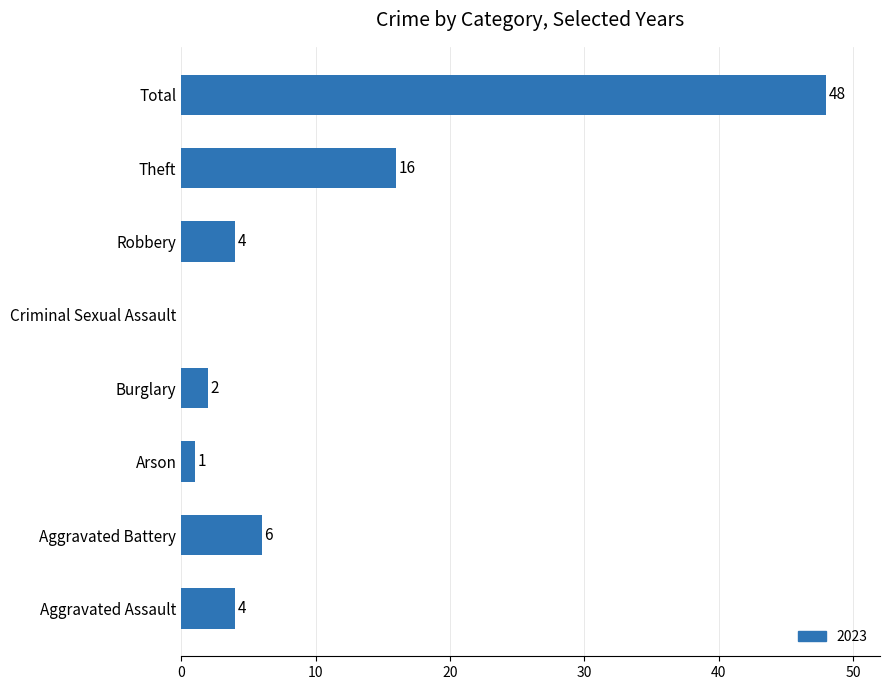

What is the sum of all values?

81